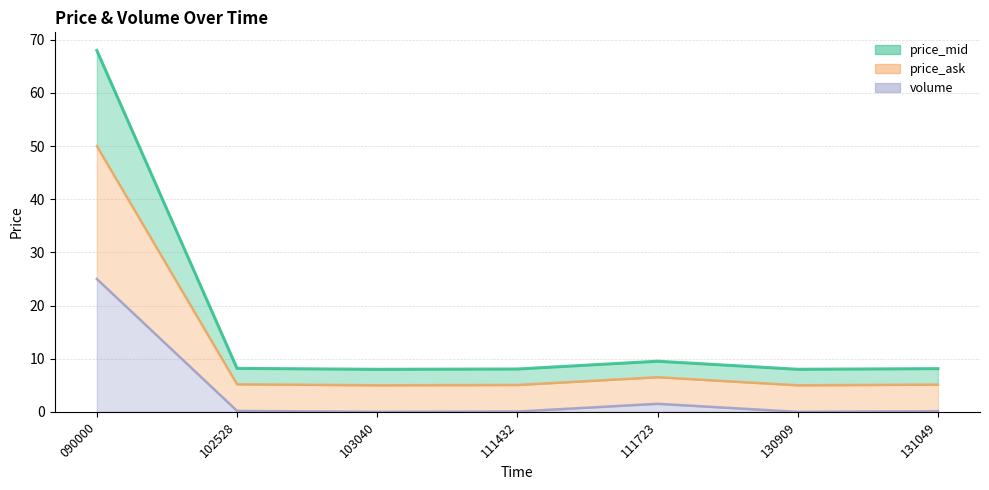

Count the number of data series in this chart.

3